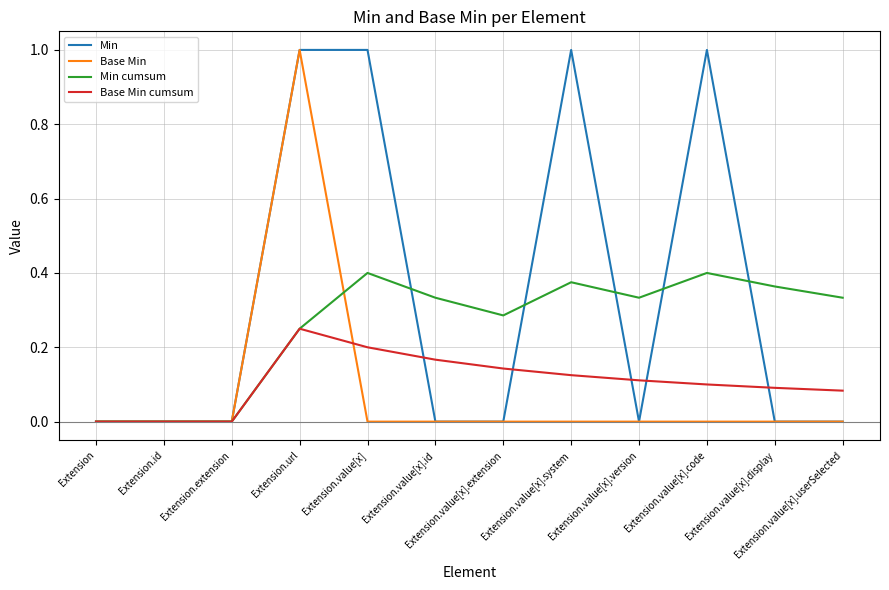

Which series has the largest total across all categories?

Min